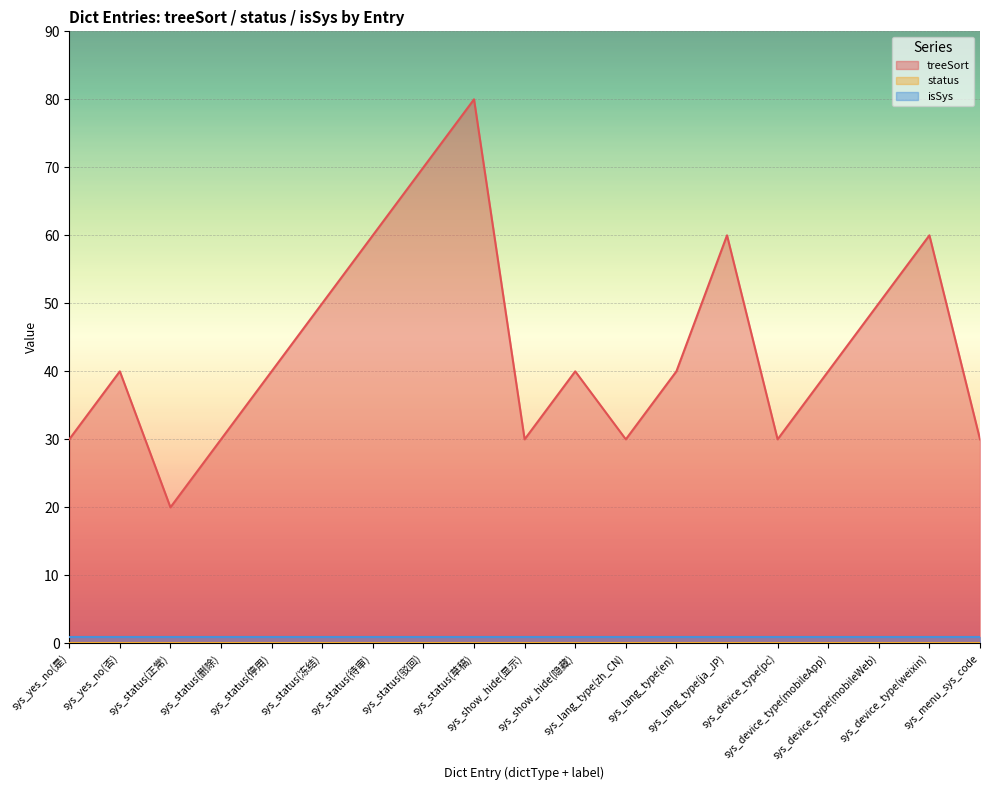

At which category is the sum across all series the highest?

sys_status(草稿)